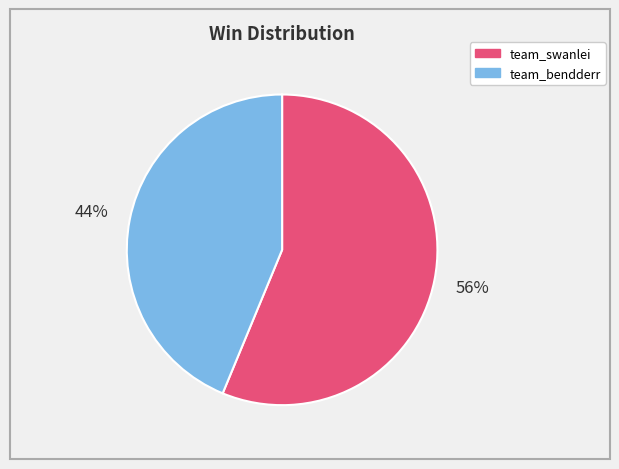

To the nearest percent, what portion does team_bendderr represent?

44%